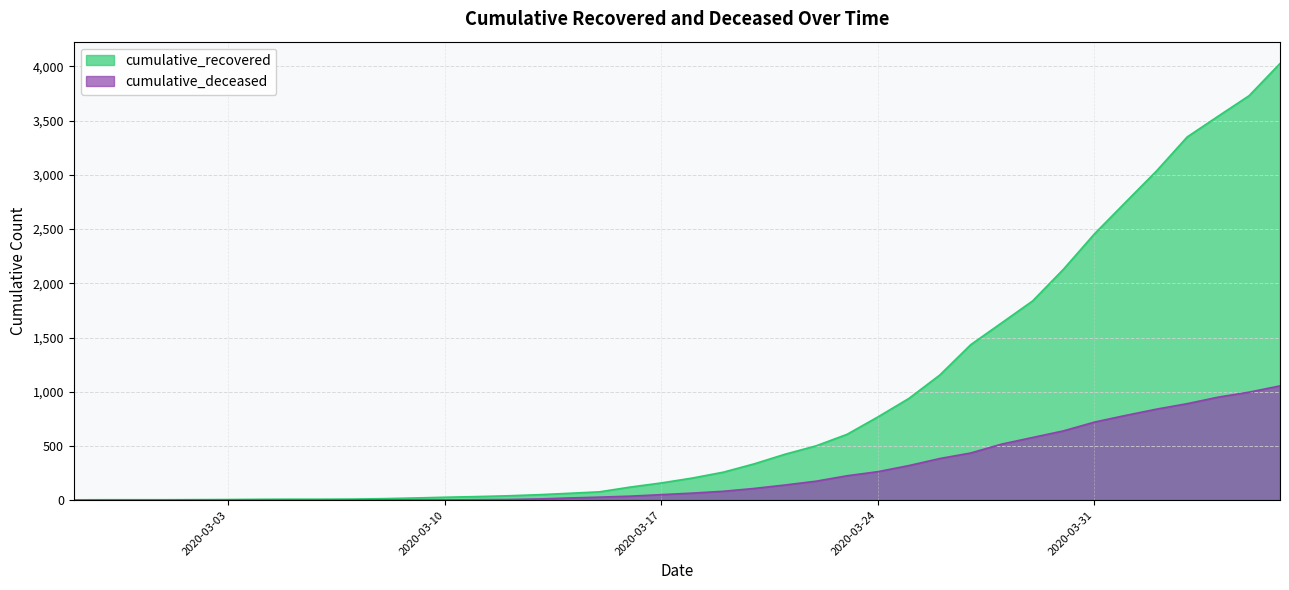

Which has a higher value, 2020-03-23 or 2020-02-28?

2020-03-23